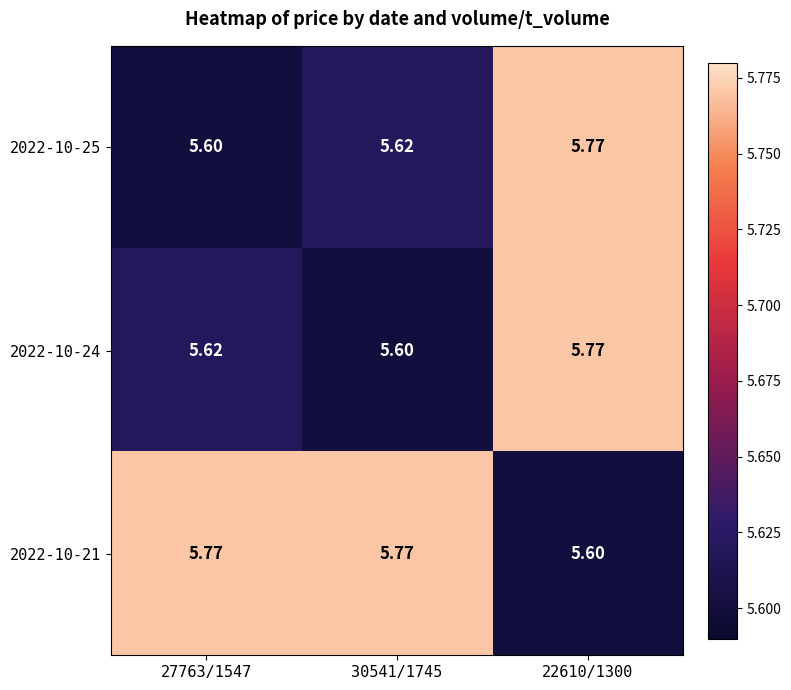

How many series are shown in this chart?

3